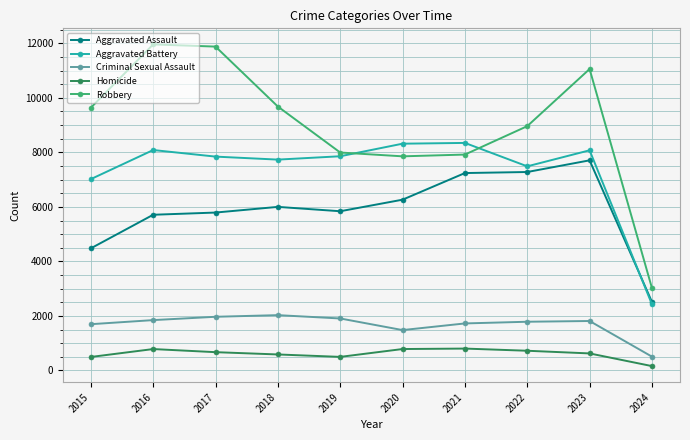

Rank the series by their maximum value, from highest to lowest.

Robbery, Aggravated Battery, Aggravated Assault, Criminal Sexual Assault, Homicide